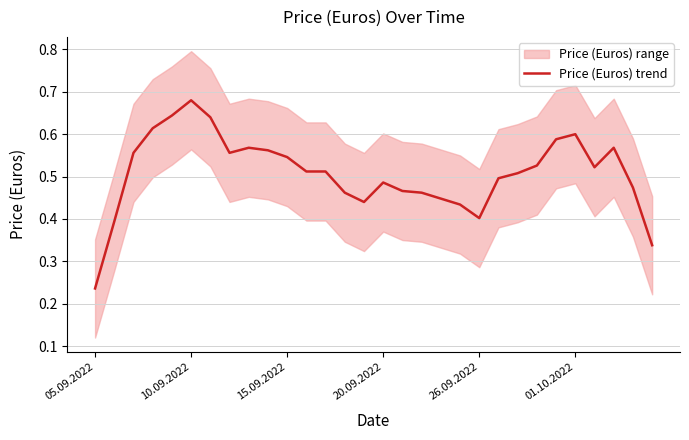

How many values are between 0 and 1?

30